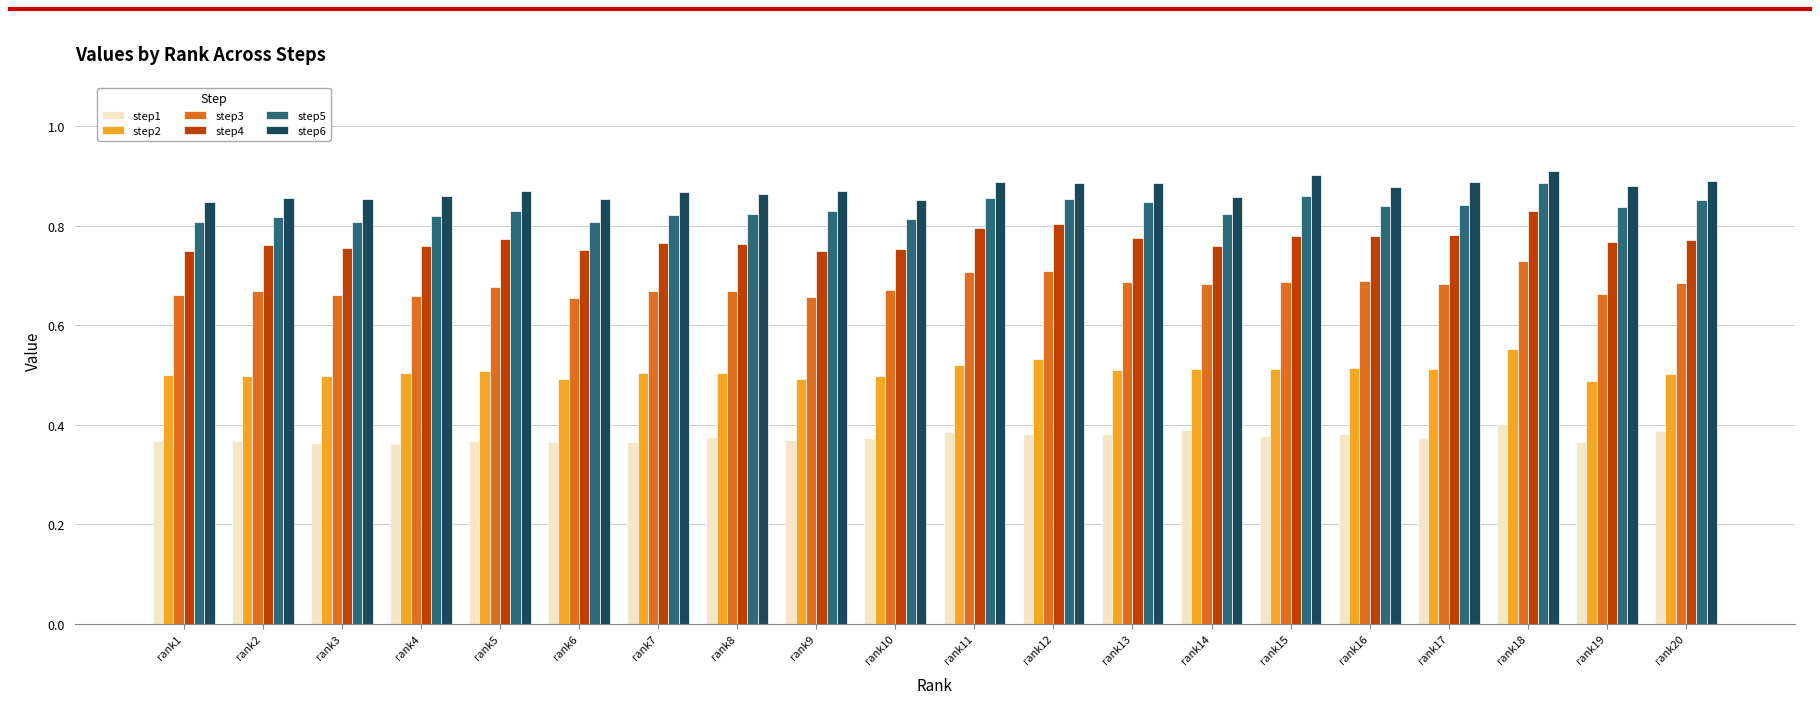

What is the sum of all step2 values?

10.2